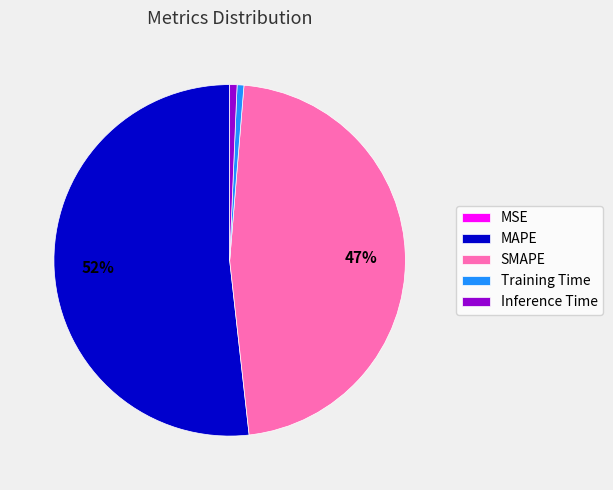

Is the sum of SMAPE and MAPE greater than half?

Yes